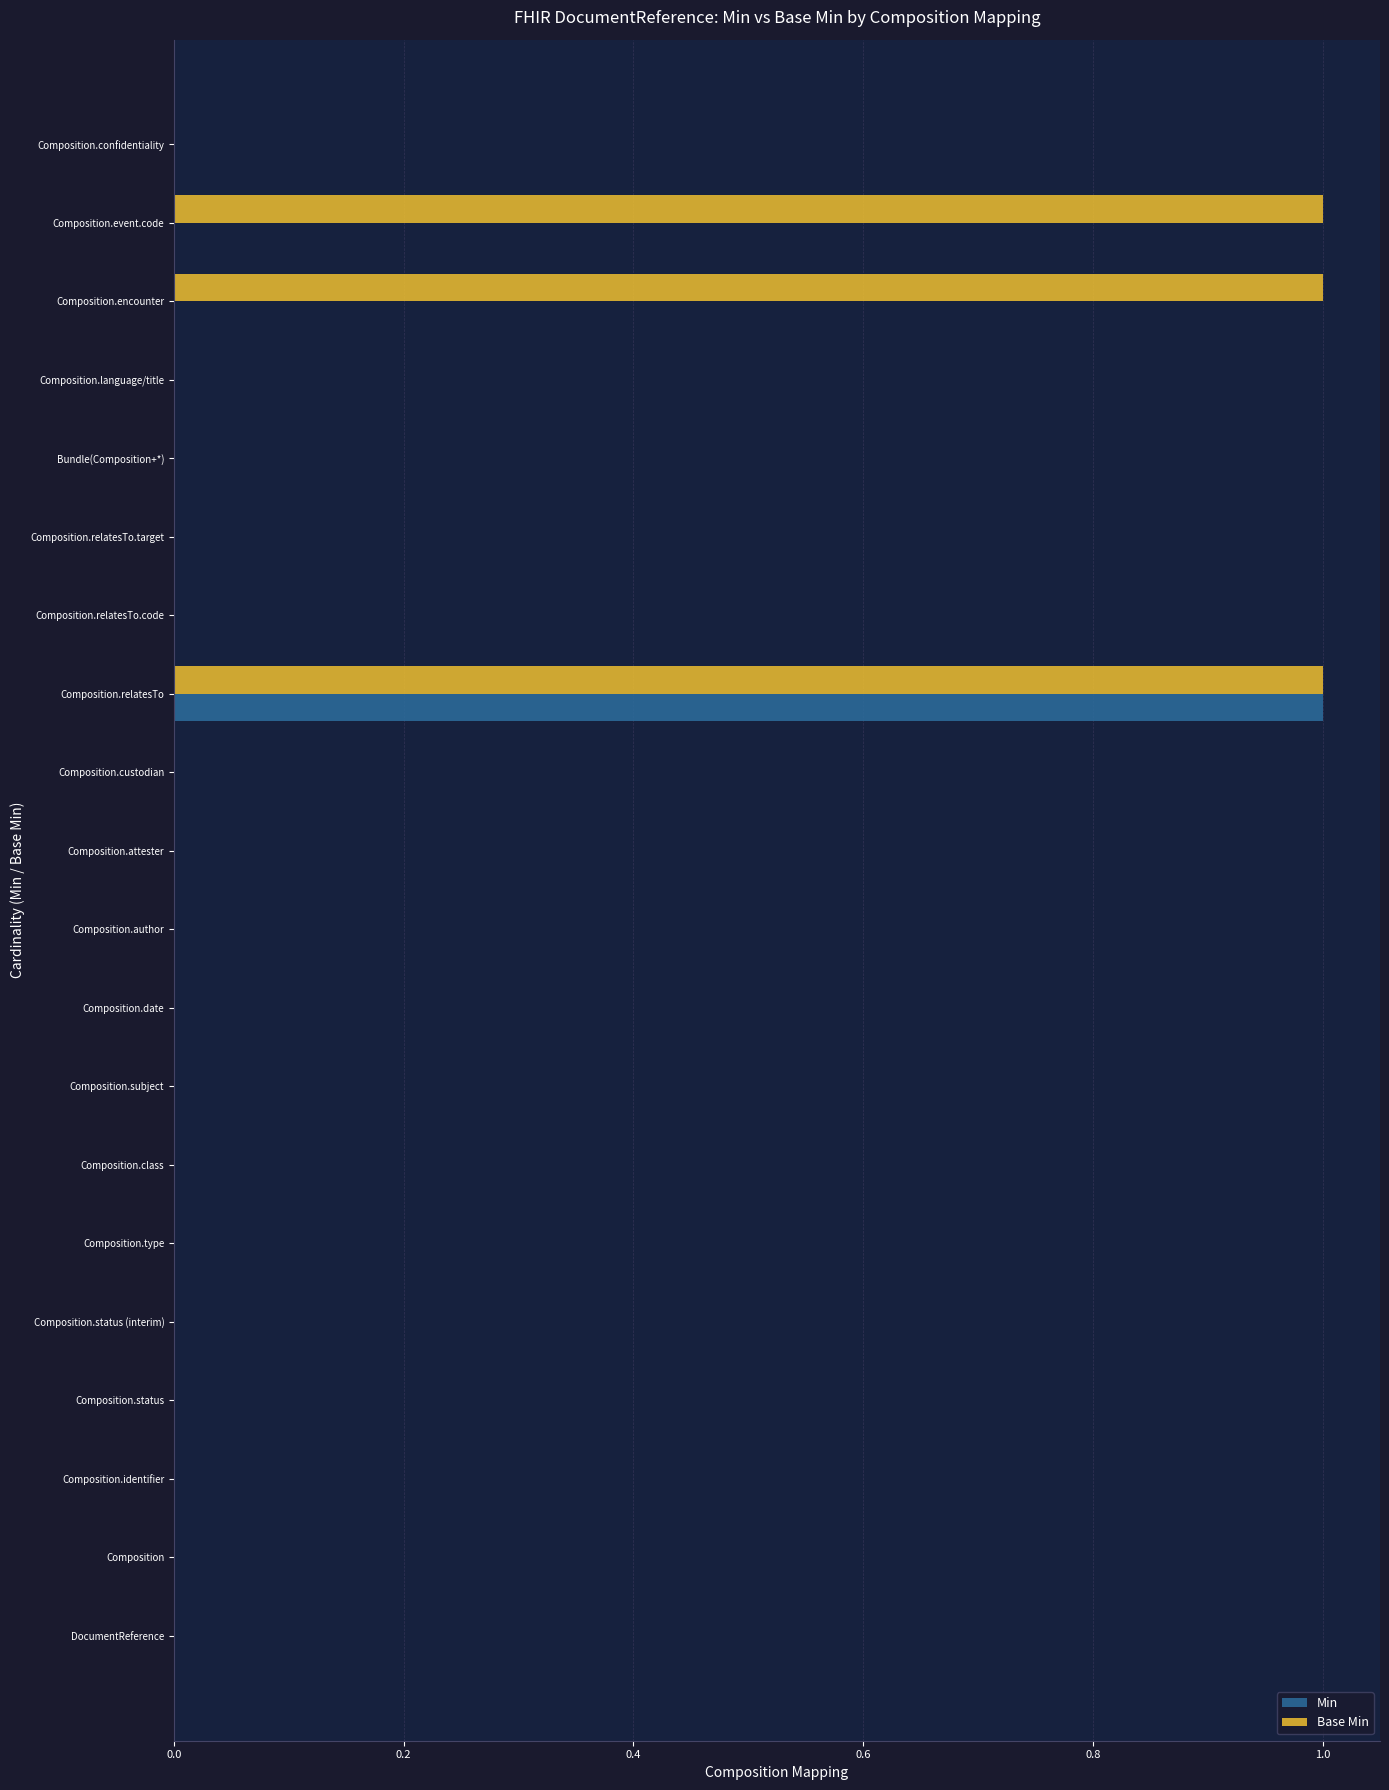

True or false: Base Min has a value of 1 at Composition.relatesTo.target.

False